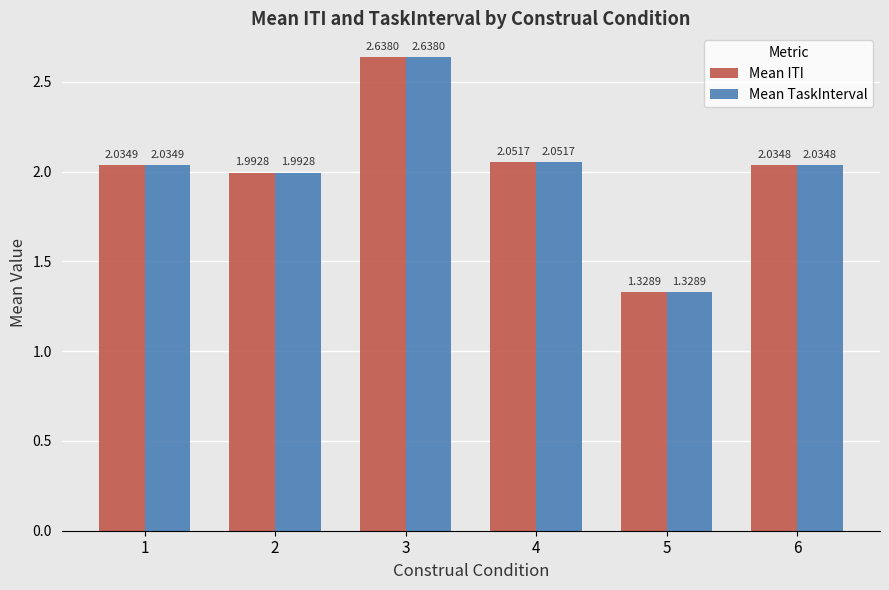

Is it true that Mean ITI equals 3.6 at 4?

False